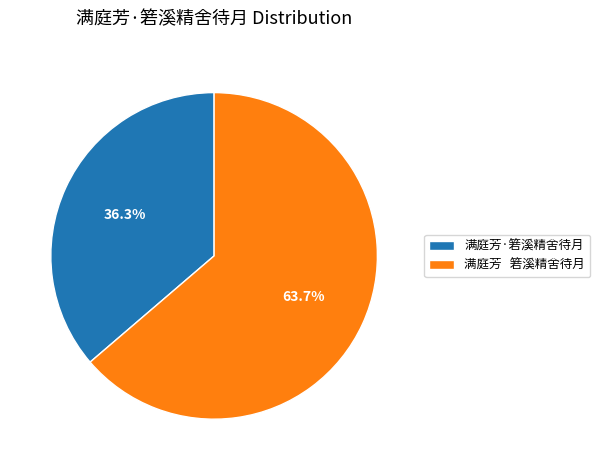

What percentage is NOT represented by 满庭芳·箬溪精舍待月?

63.7%